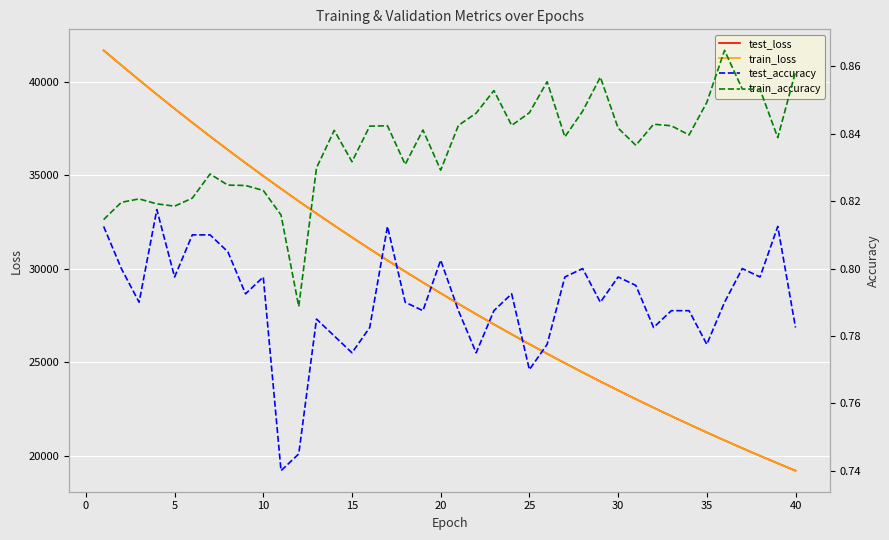

Which series has the widest spread of values?

test_loss